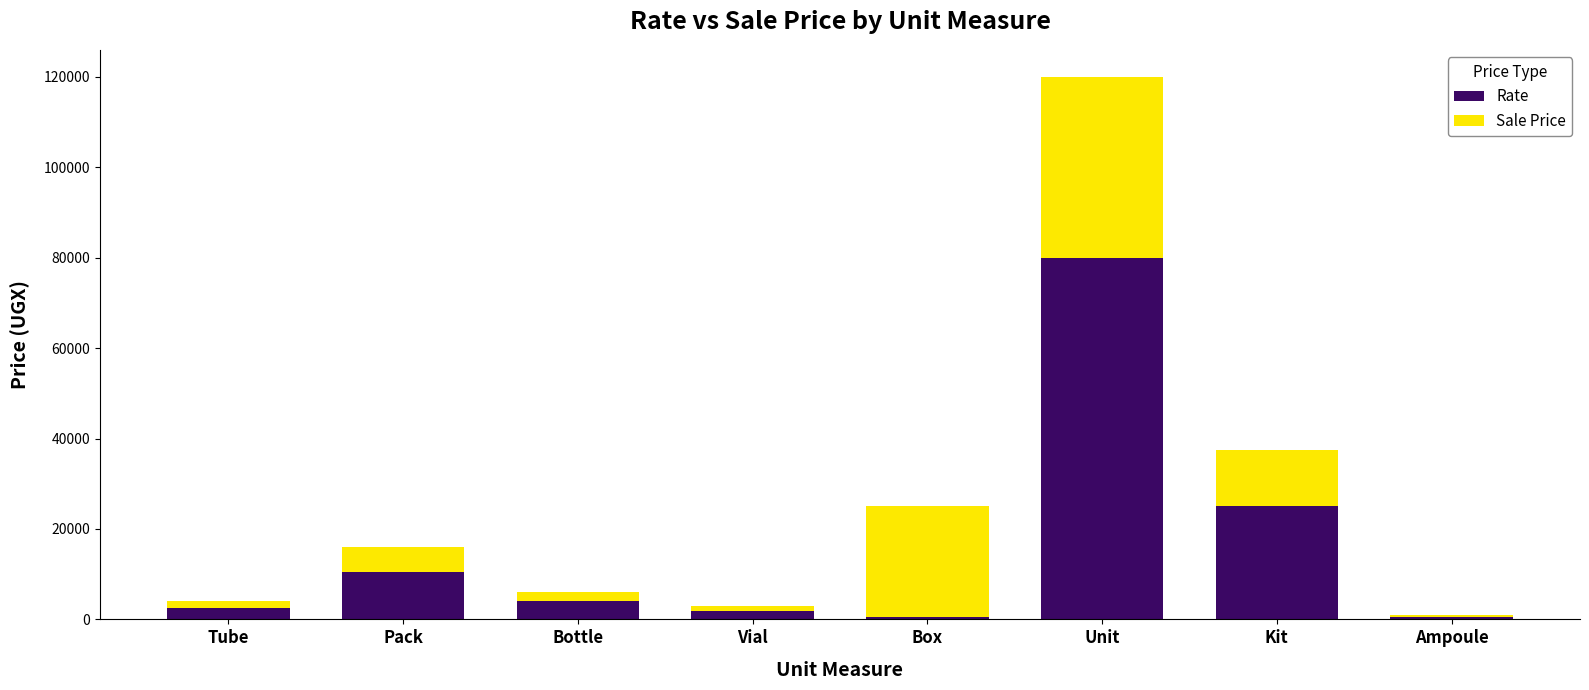

What are all the series names shown in the legend?

Rate, Sale Price